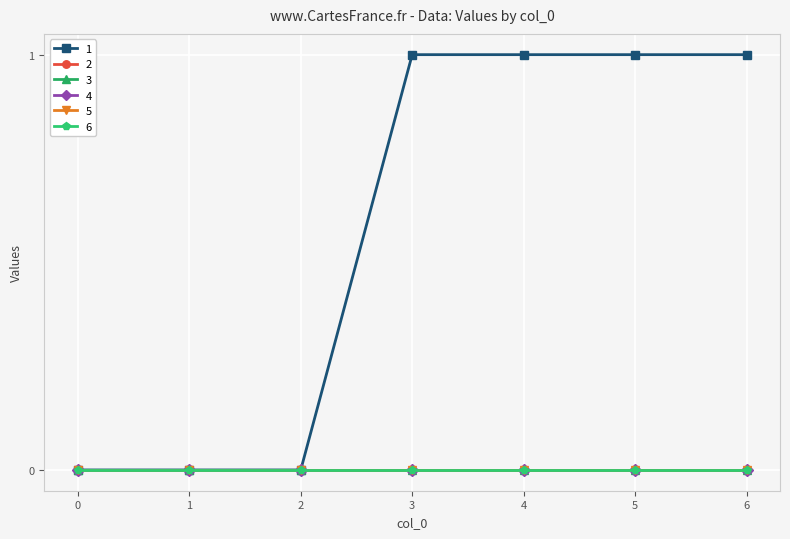

How many series are shown in this chart?

6